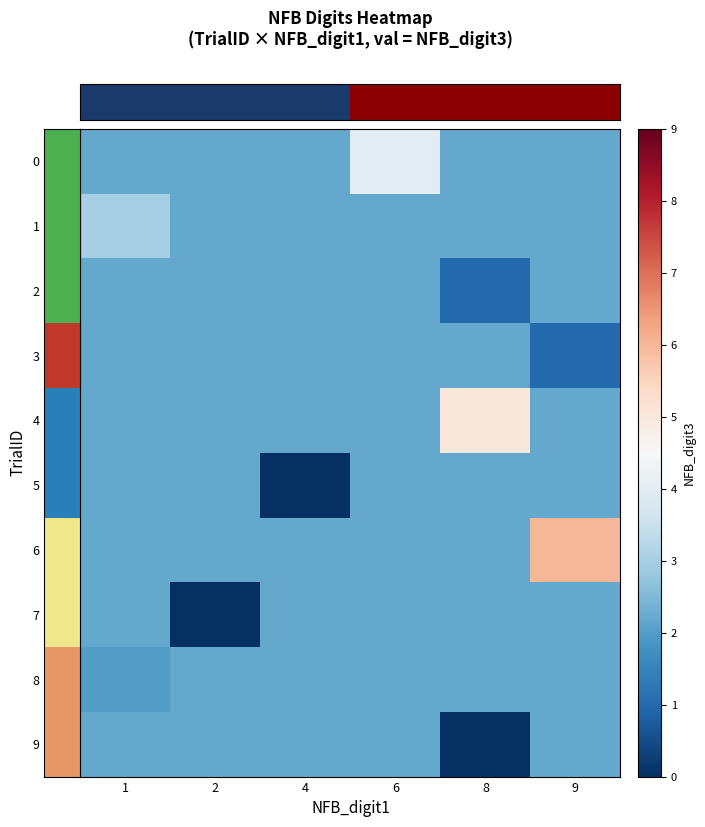

What is the difference between the second highest and minimum values in the 8 series?

0.2